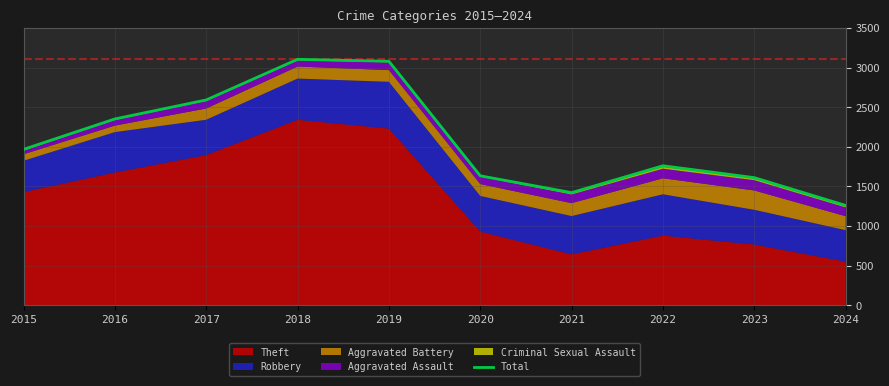

What is the average value?

2078